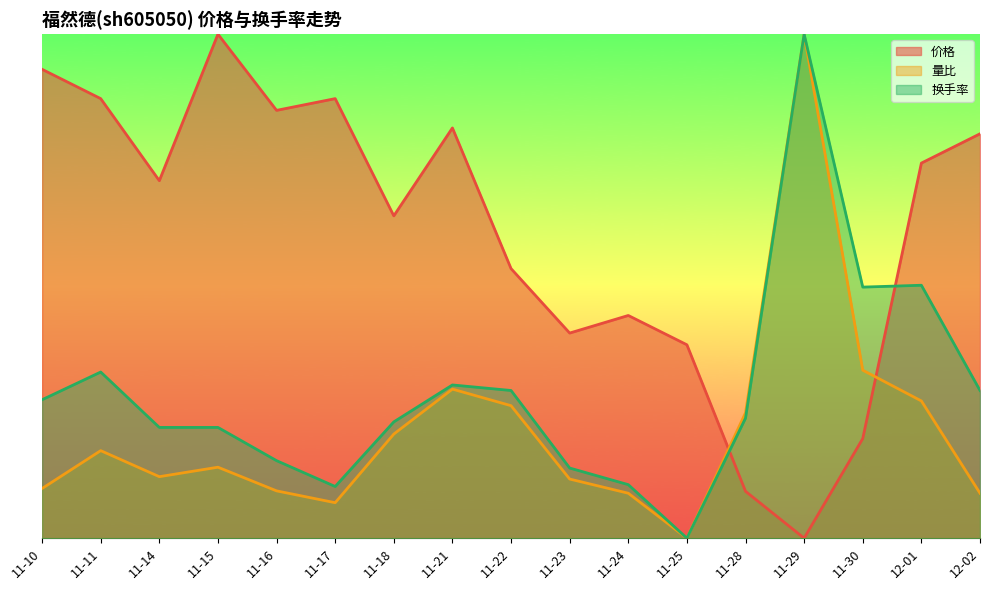

Does the chart display data point markers on the line(s)?

No